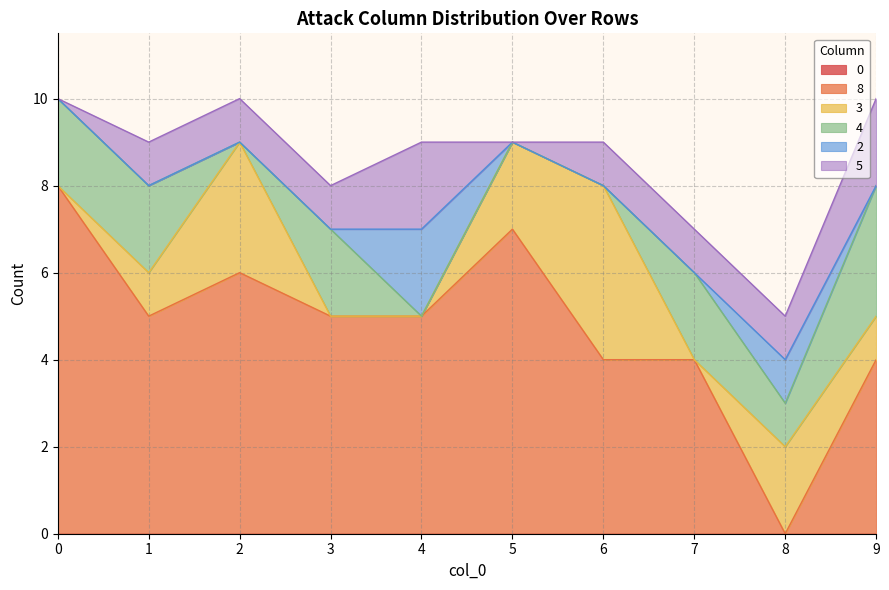

The value of 4 at 2 is 0. True or false?

True